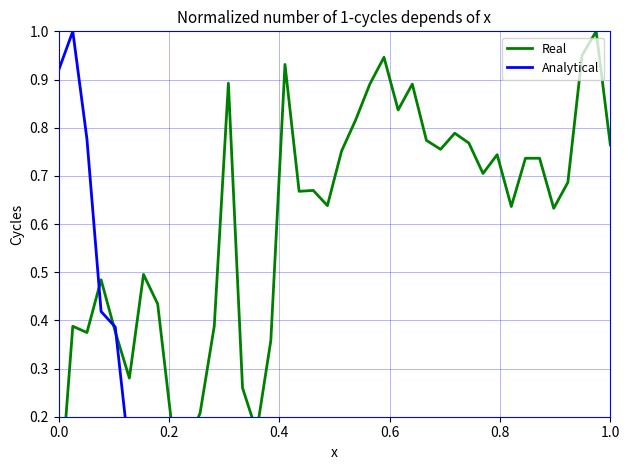

Rank the series by their average value, from highest to lowest.

Real, Analytical